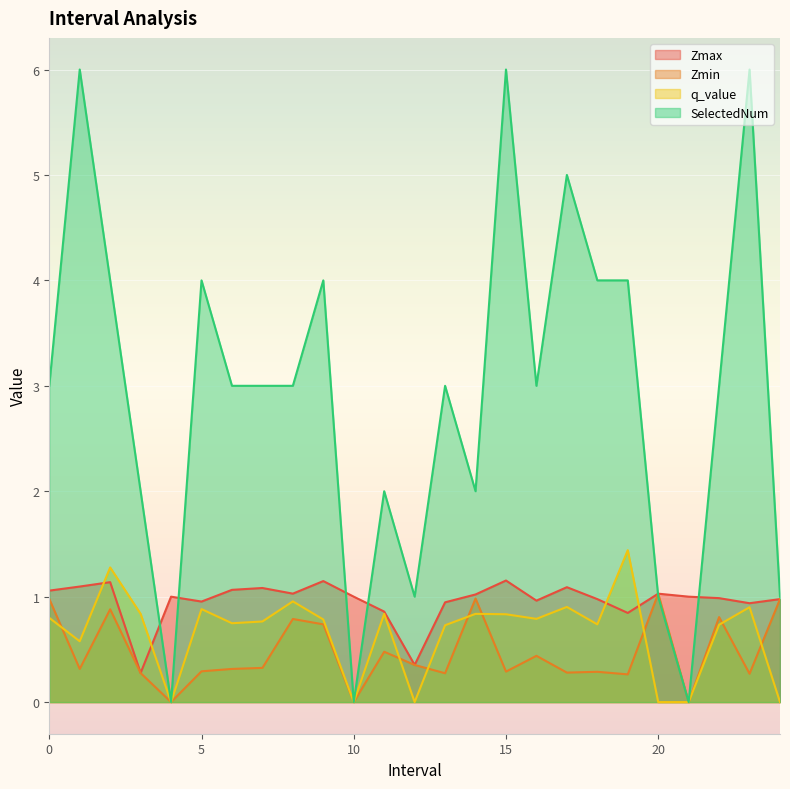

True or false: q_value and SelectedNum cross at least once.

False